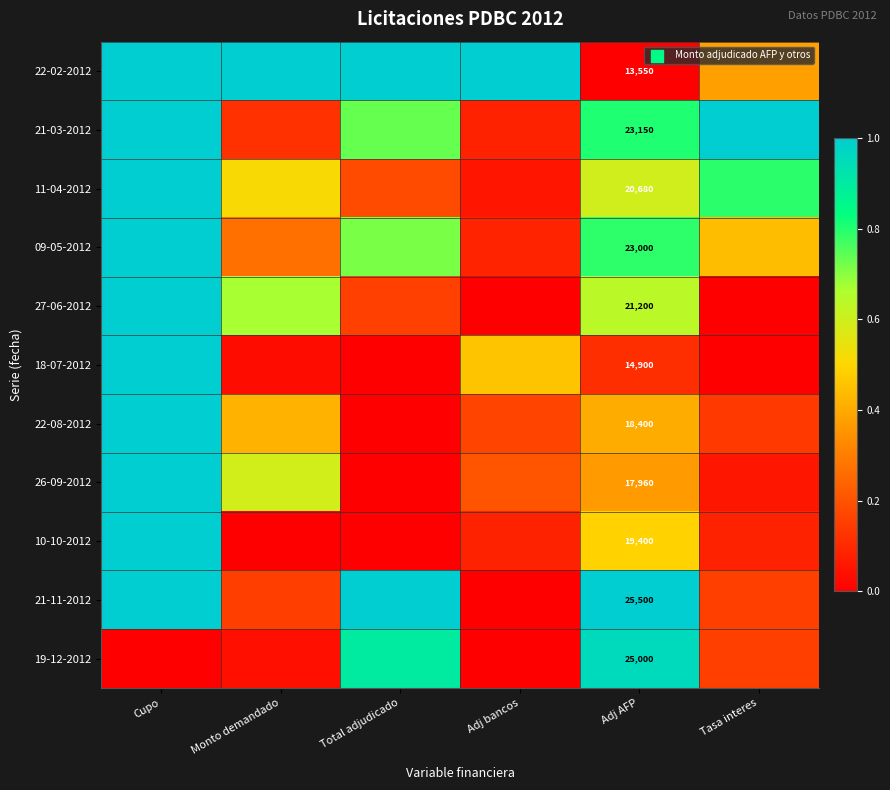

Rank the series by their maximum value, from highest to lowest.

22-02-2012, 21-03-2012, 11-04-2012, 09-05-2012, 27-06-2012, 18-07-2012, 22-08-2012, 26-09-2012, 10-10-2012, 21-11-2012, 19-12-2012